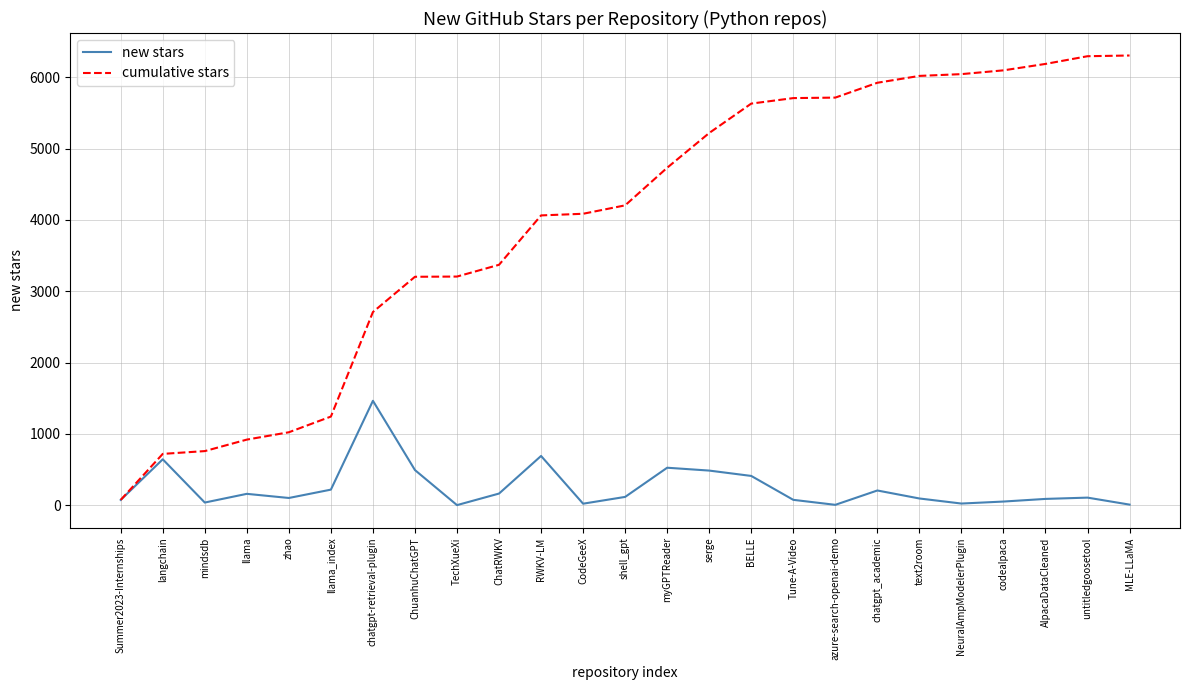

The cumulative stars series shows 921 at llama. True or false?

True